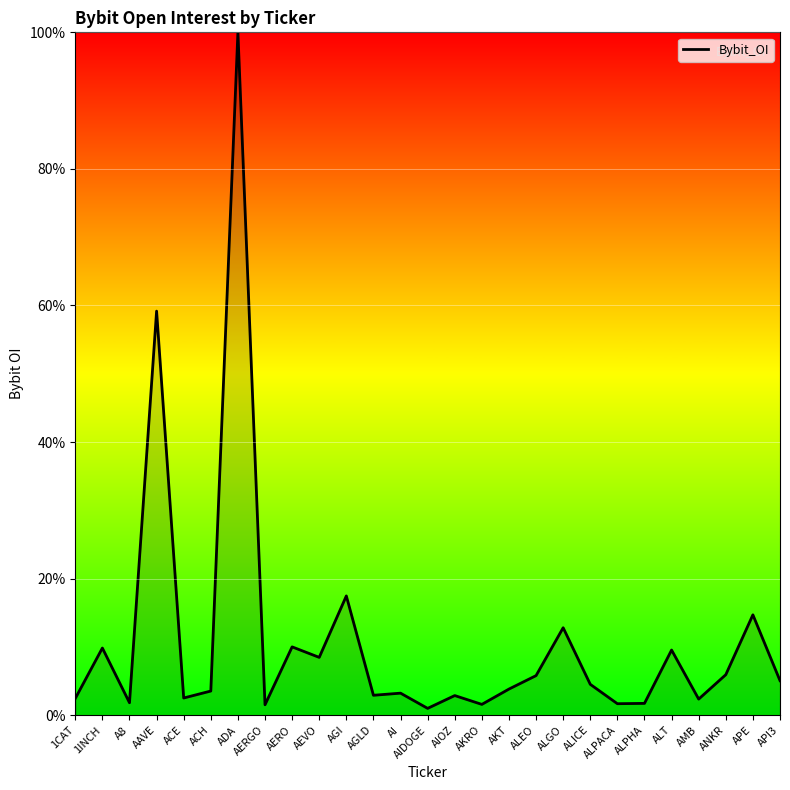

What is the change in value from AERO to AEVO?

-1.5